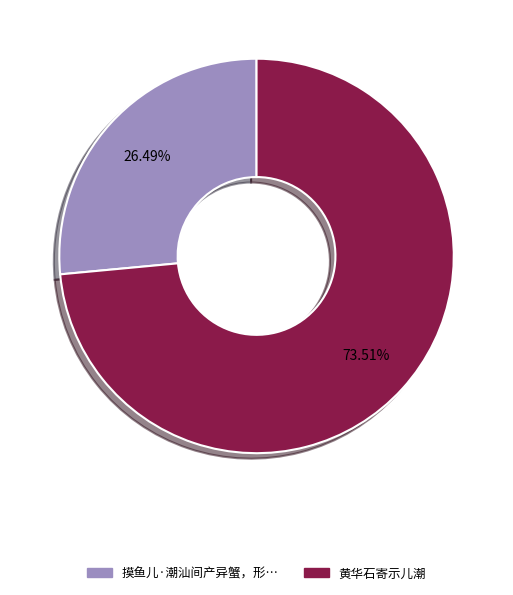

Is there any slice that represents more than half of the pie?

Yes